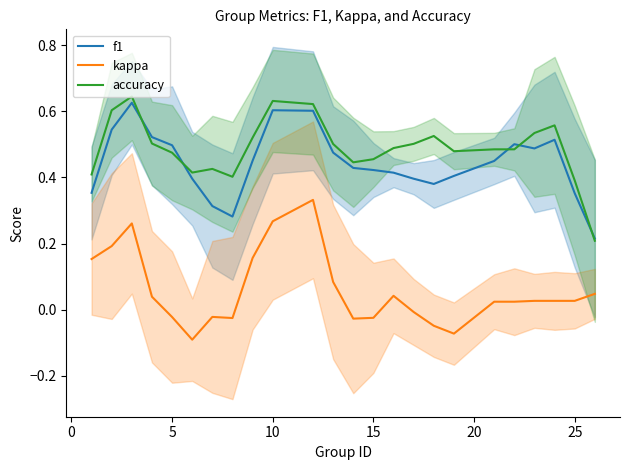

True or false: accuracy and kappa intersect in this chart.

False